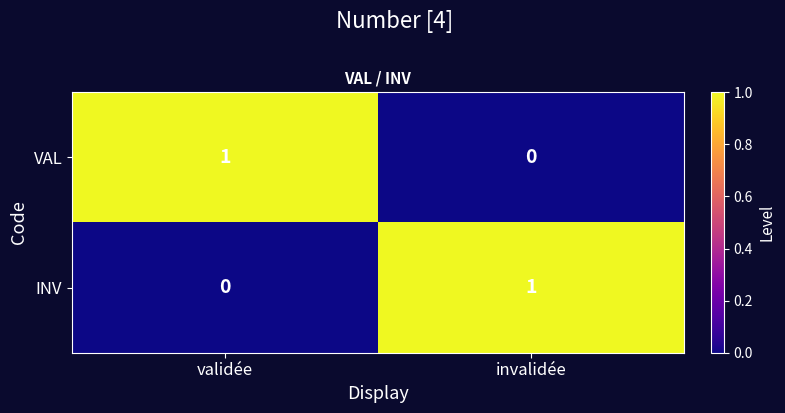

The value of VAL at invalidée is 0. True or false?

True